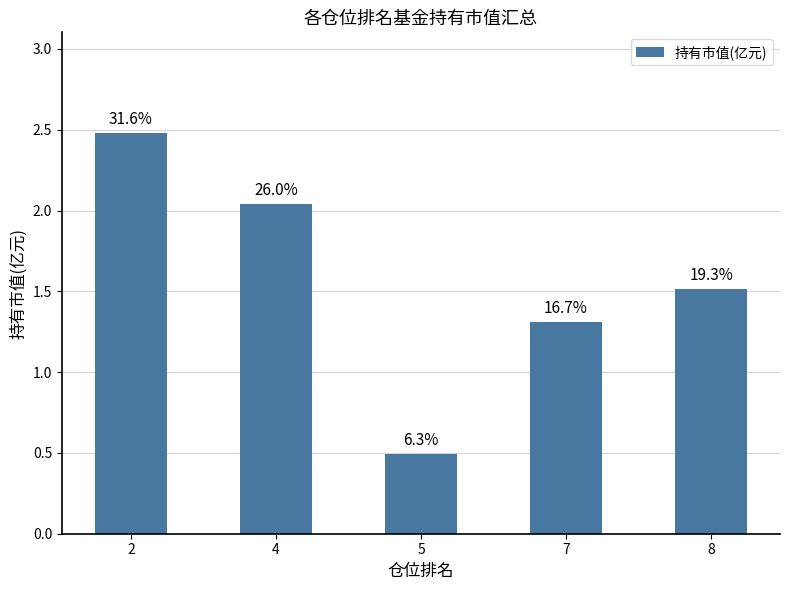

How many bars are there in total?

5